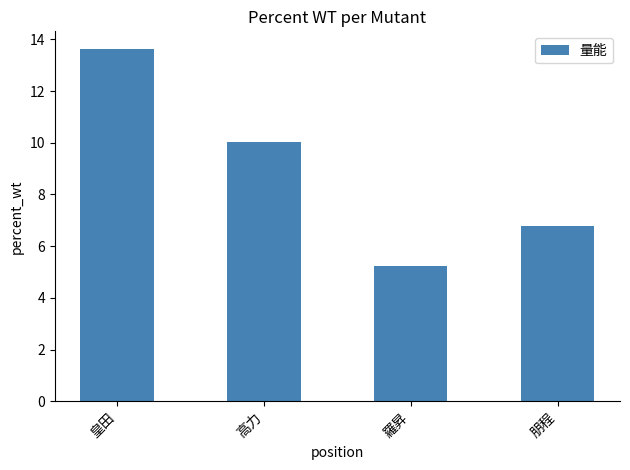

True or false: the data shows 13.6 at 皇田.

True